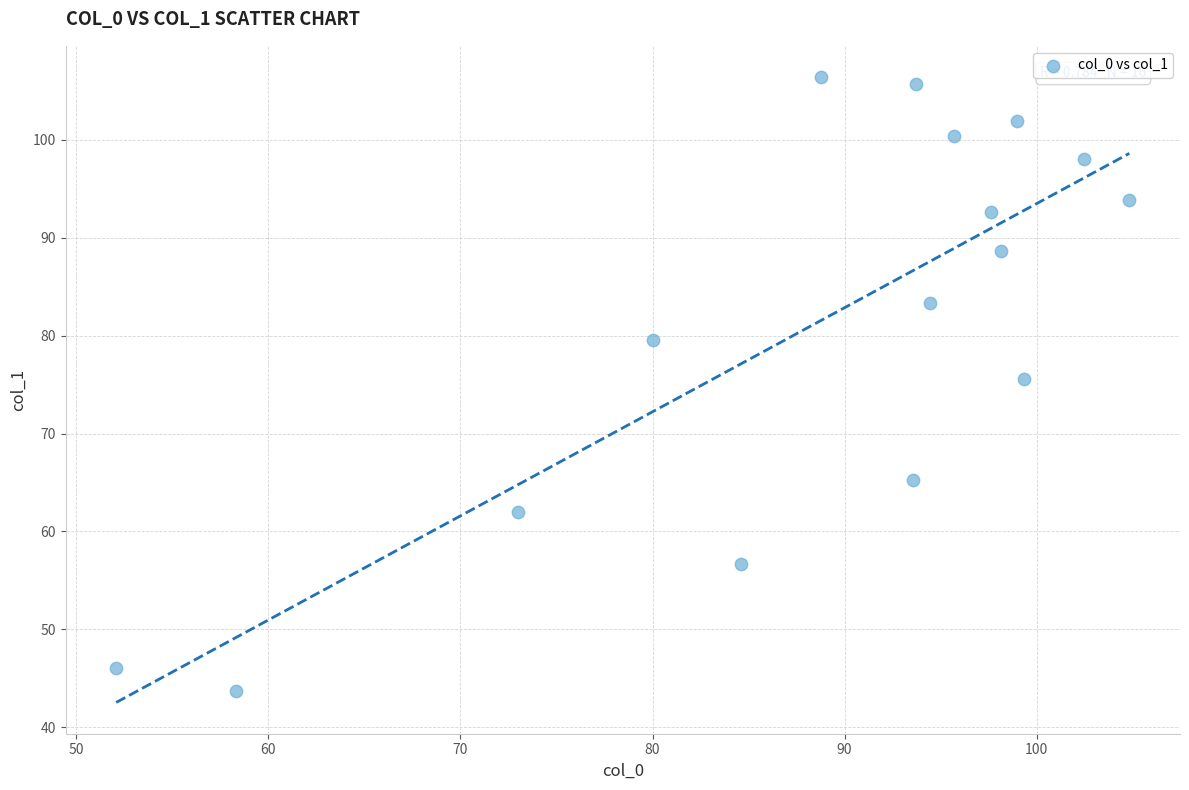

What is the range of Y values (max minus min)?

62.7